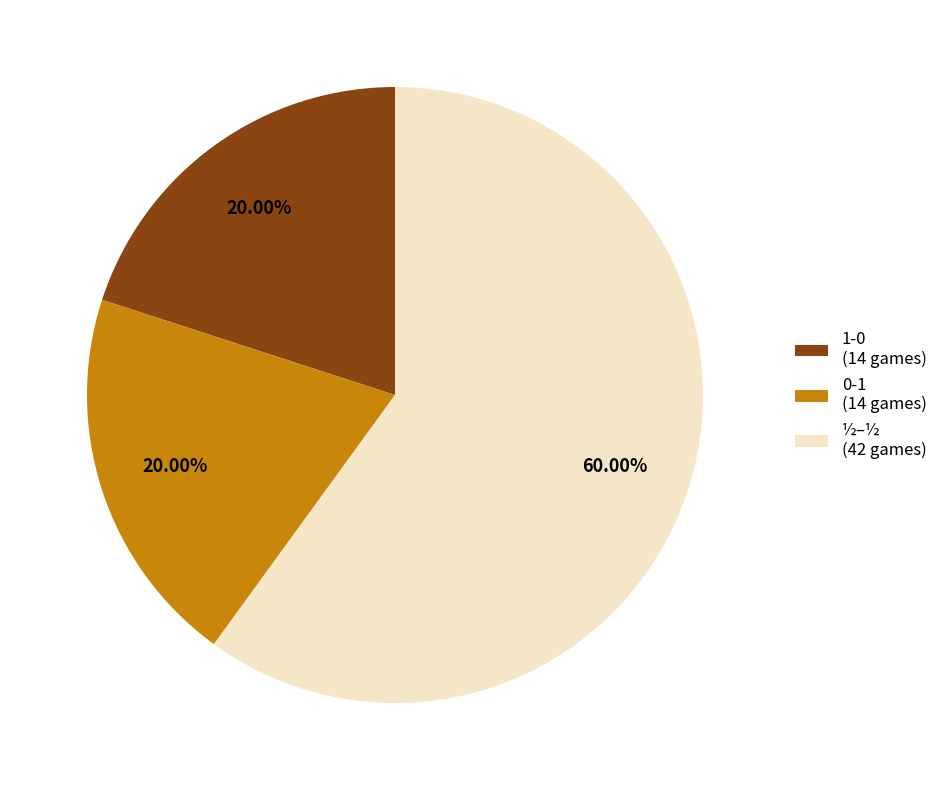

To the nearest percent, what is the difference between the 0-1 and ½–½ slice percentages?

40%